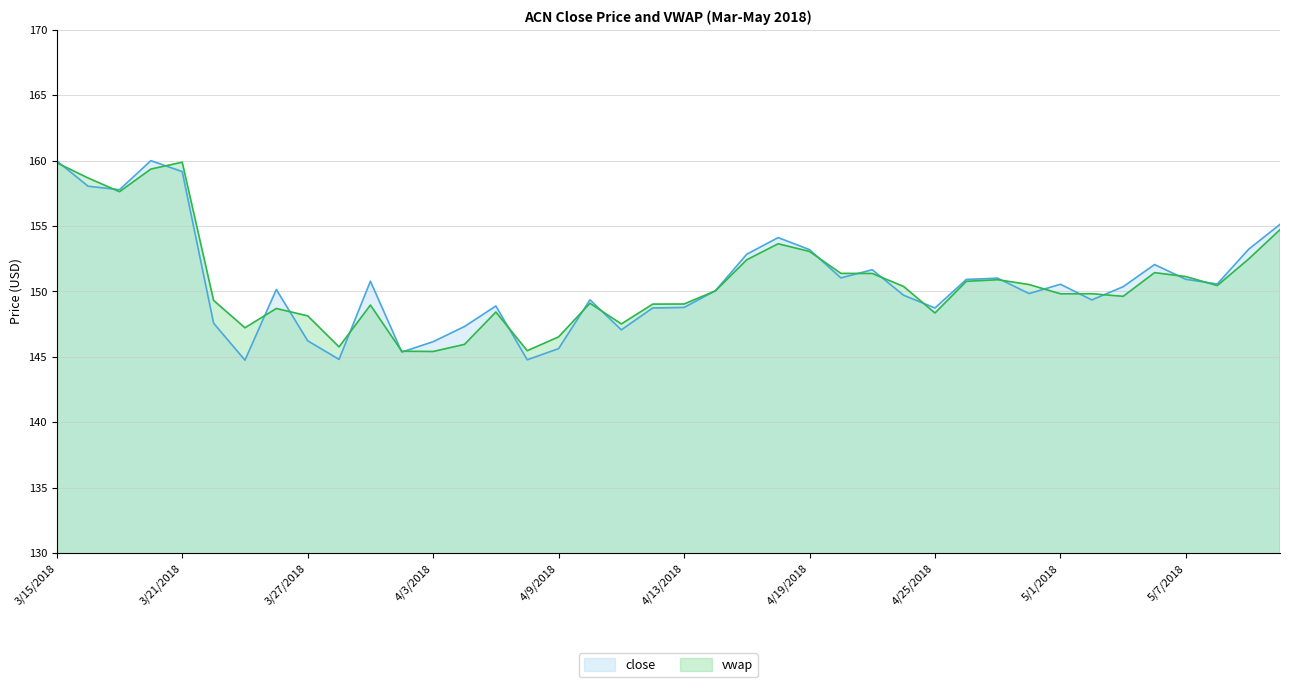

Does the chart have visible grid lines?

Yes